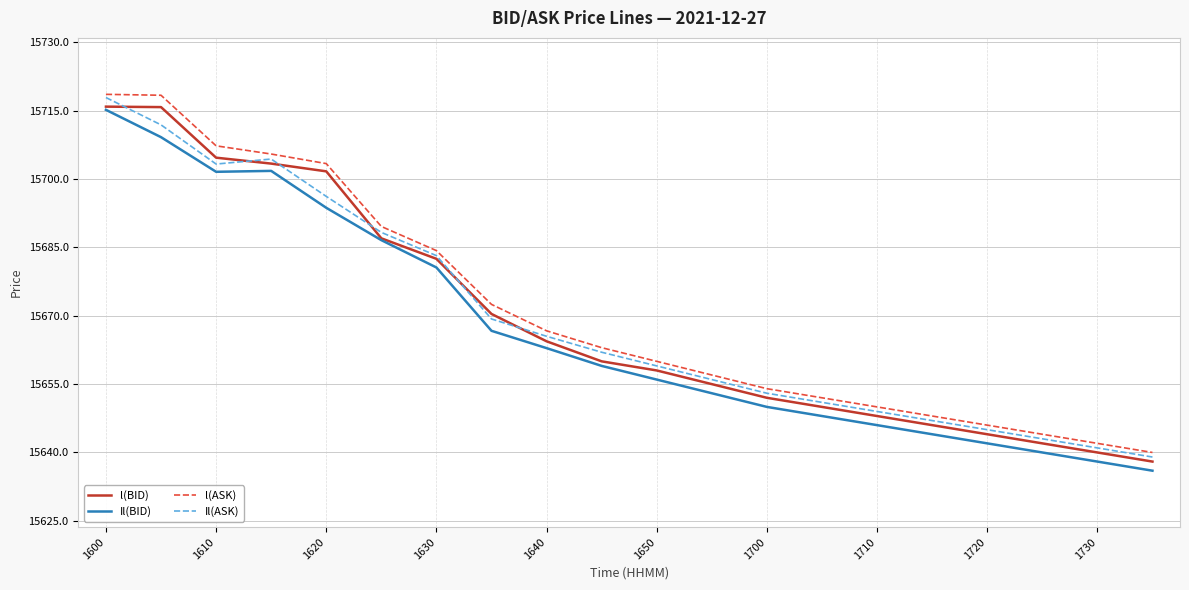

What is the highest value of the Il(BID) series?

15715.2